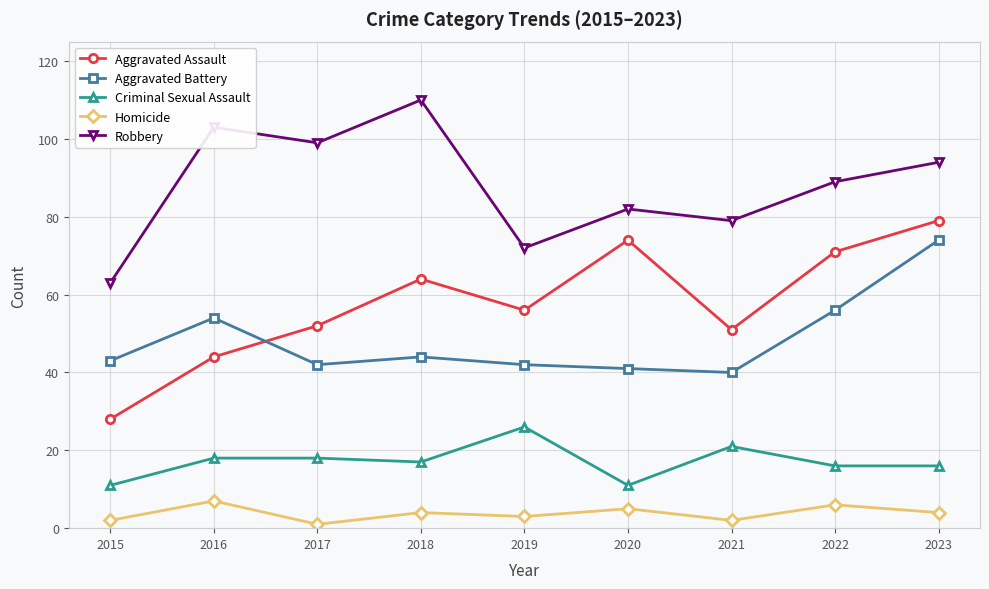

How many lines are shown in the chart?

5